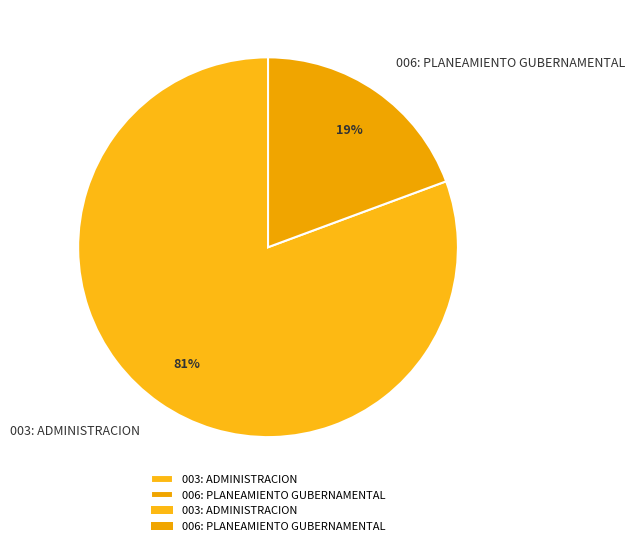

The 006: PLANEAMIENTO GUBERNAMENTAL slice represents 19% of the pie. True or false?

True